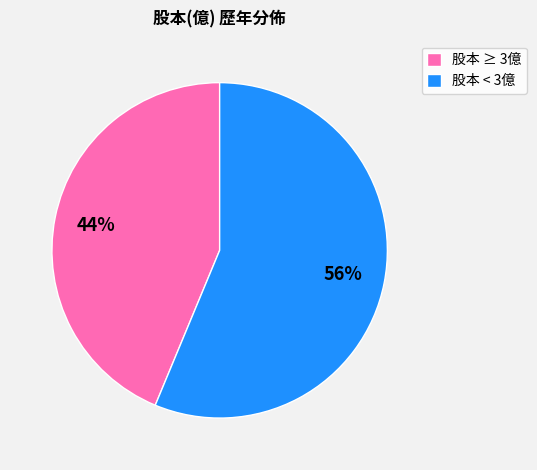

To the nearest percent, what is the combined percentage of 股本 ≥ 3億 and 股本 < 3億?

100%